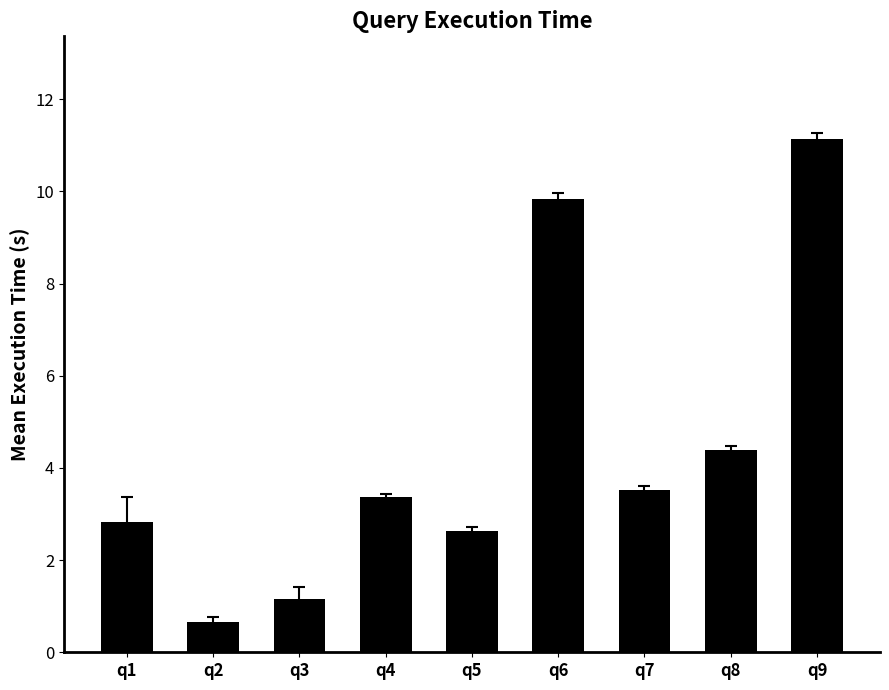

What is the greatest value displayed?

11.1